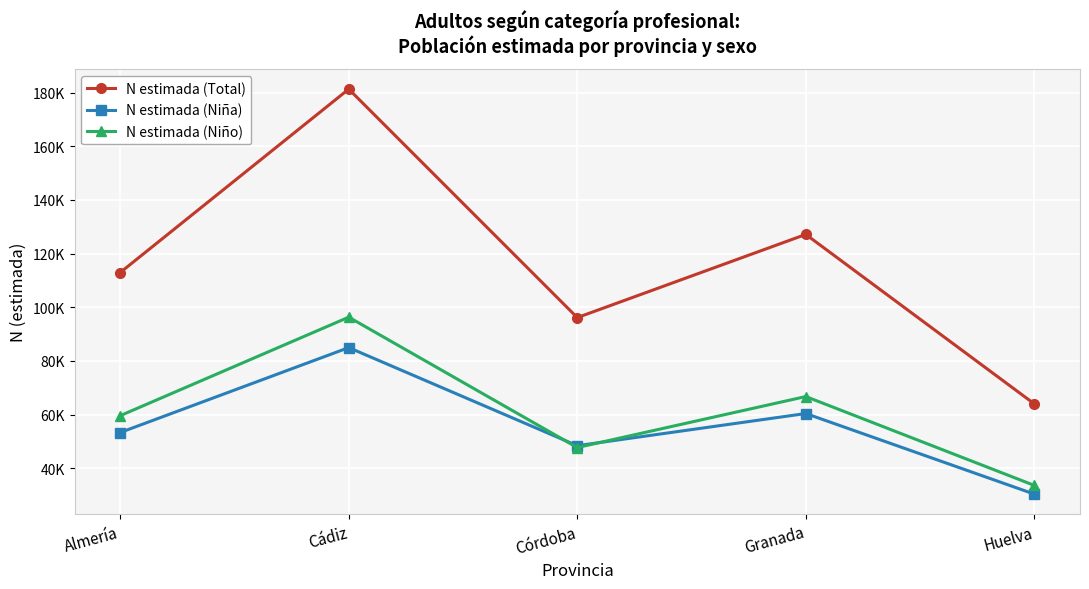

True or false: N estimada (Niño) and N estimada (Total) cross at least once.

False